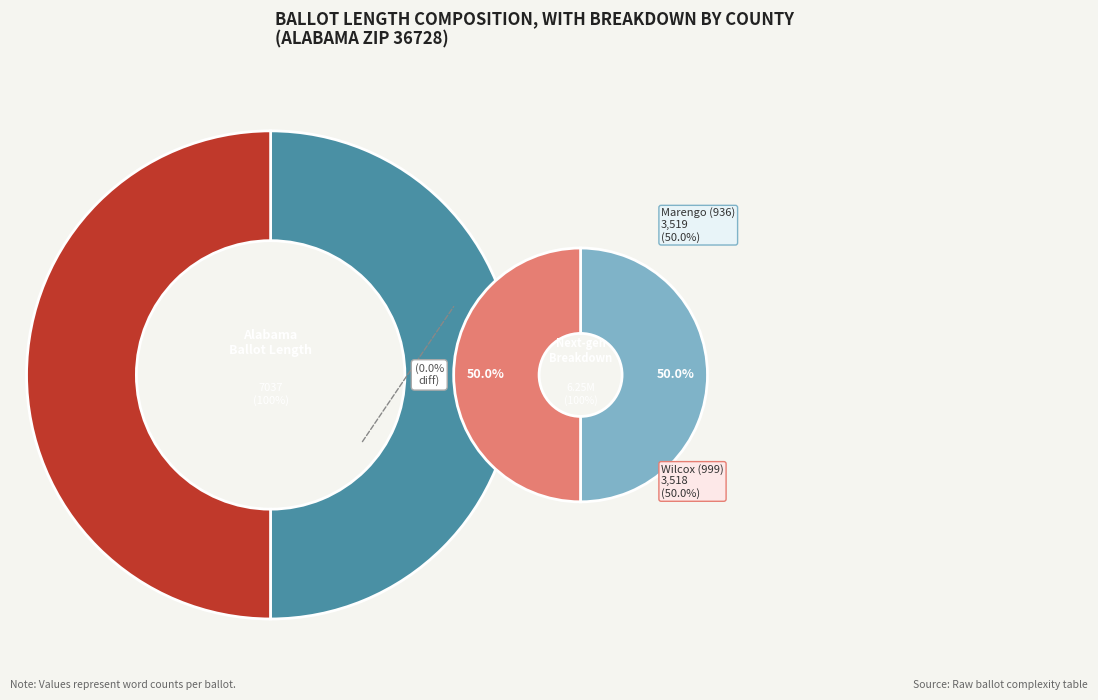

How many segments does this pie chart have?

2